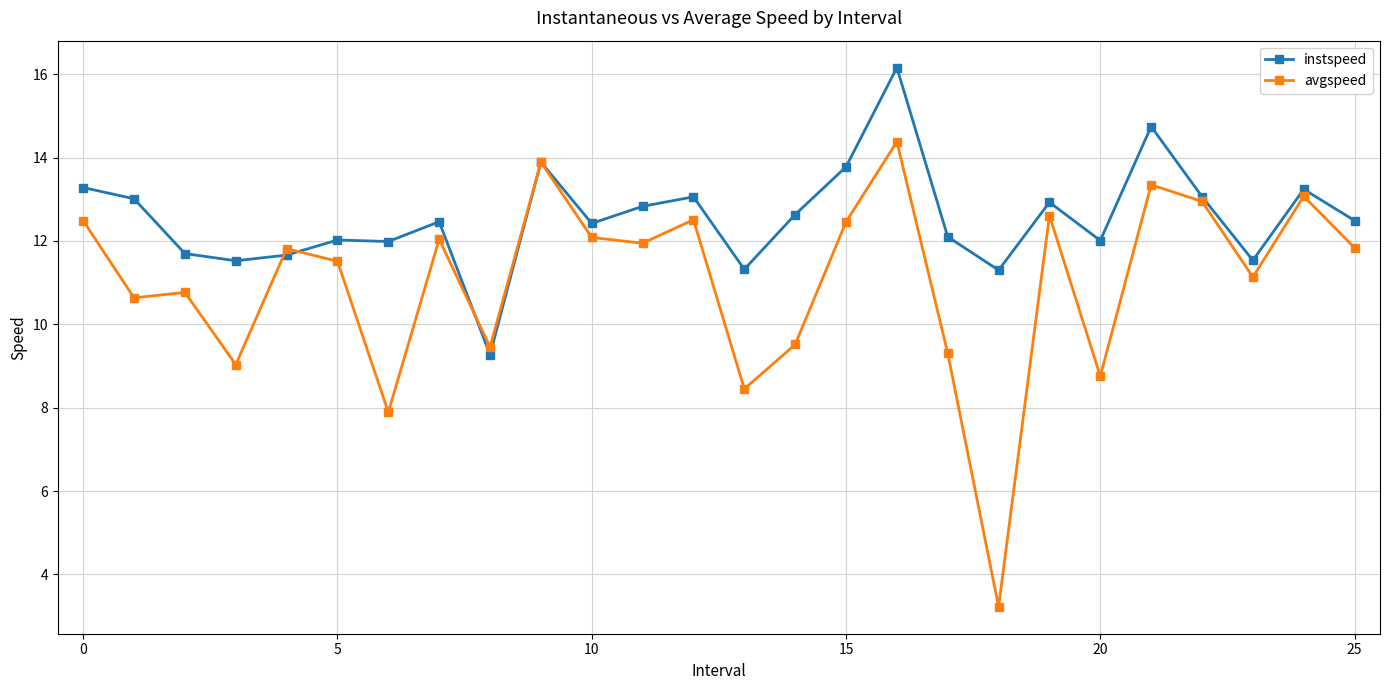

Rank the series by their average value, from highest to lowest.

instspeed, avgspeed